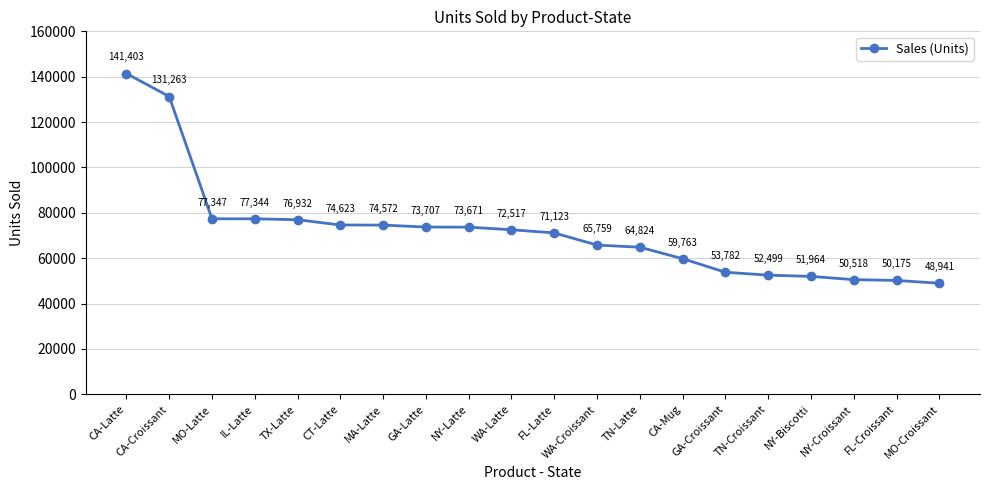

List the labels in order of value, smallest first.

MO-Croissant, FL-Croissant, NY-Croissant, NY-Biscotti, TN-Croissant, GA-Croissant, CA-Mug, TN-Latte, WA-Croissant, FL-Latte, WA-Latte, NY-Latte, GA-Latte, MA-Latte, CT-Latte, TX-Latte, IL-Latte, MO-Latte, CA-Croissant, CA-Latte